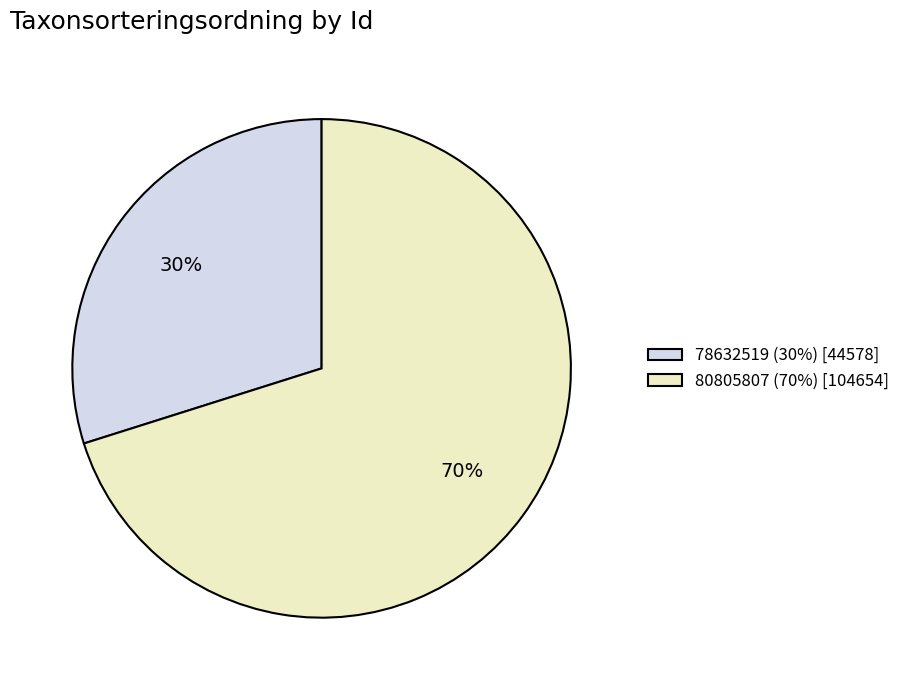

What is the majority slice?

80805807